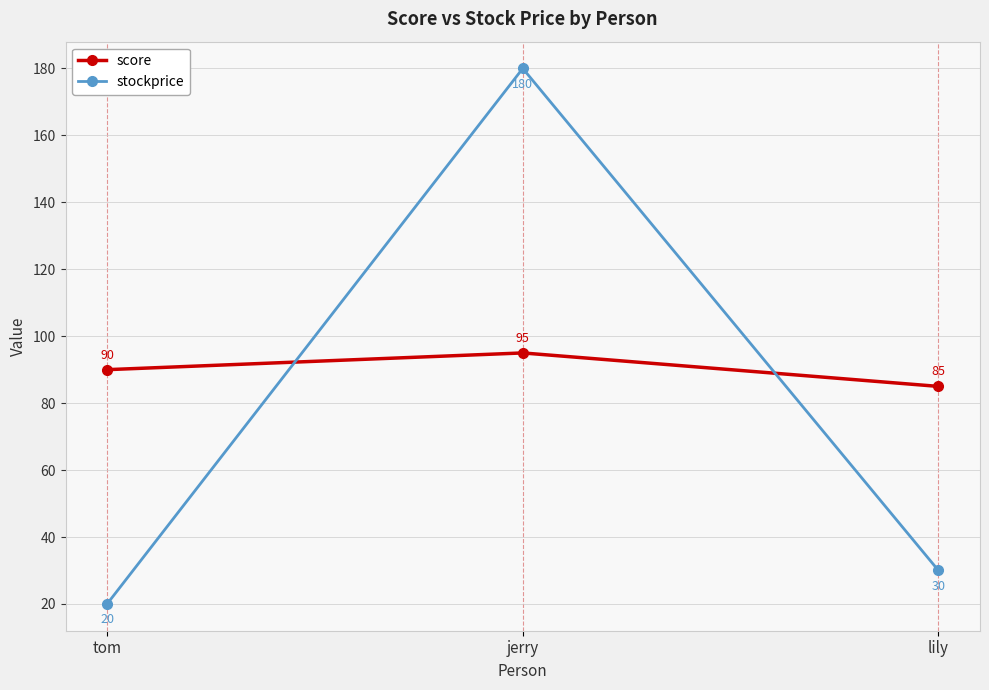

Which series has the largest total across all categories?

score